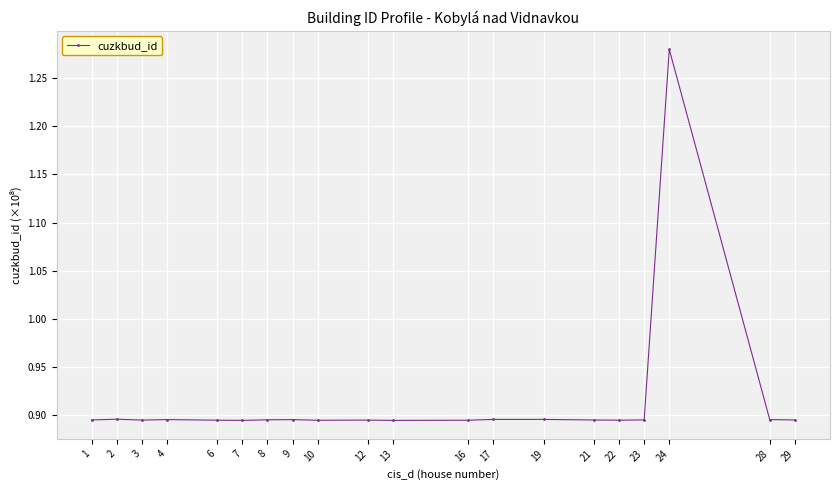

What is the sum of the values at 29 and 6?

1.8